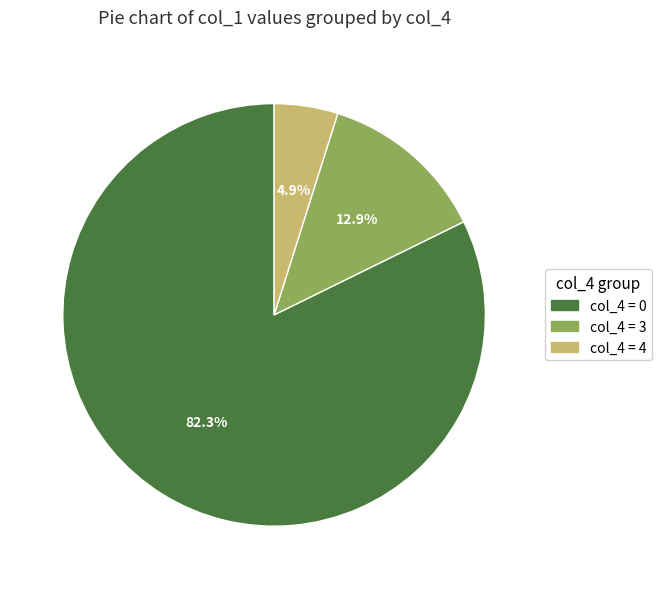

How many segments does this pie chart have?

3